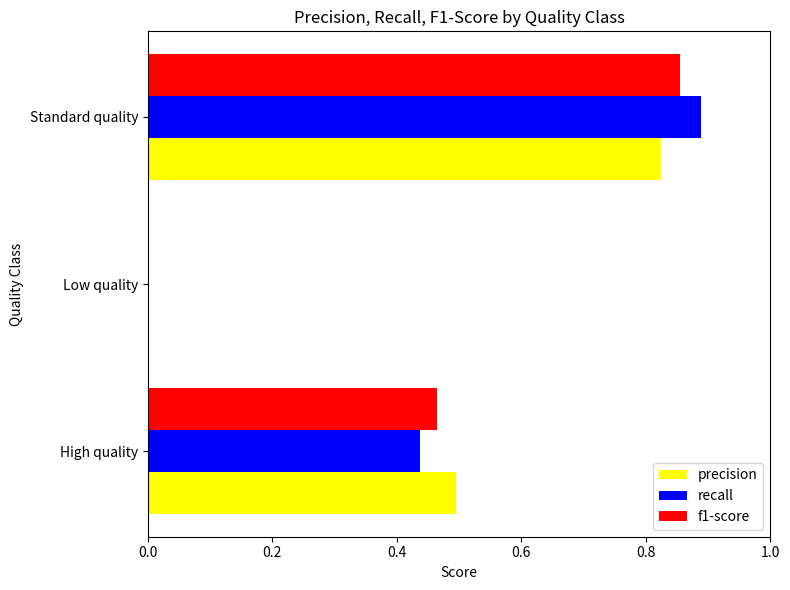

How many values in the f1-score series exceed 0?

2